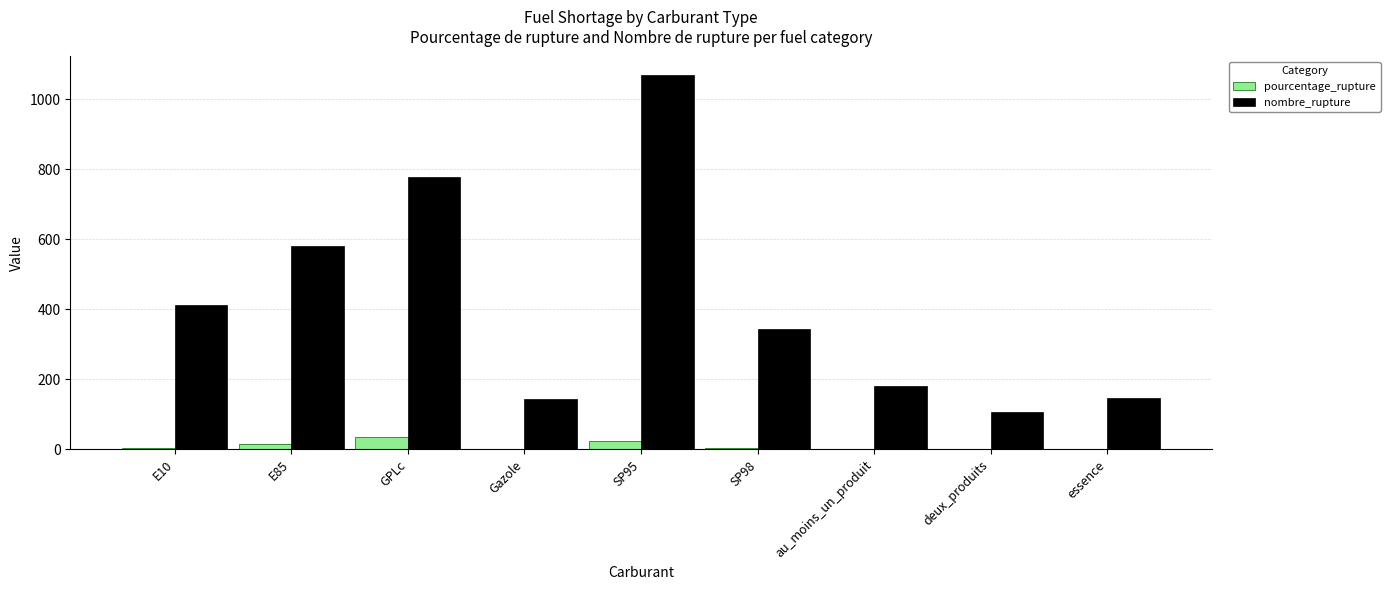

What is the spread (max minus min) of values at au_moins_un_produit?

180.1